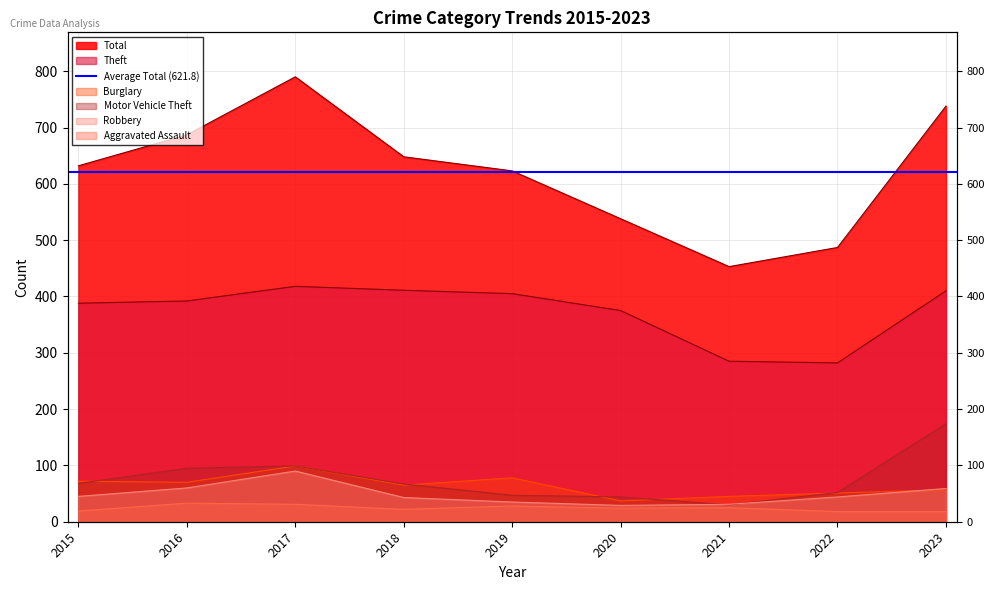

Reading left to right, extract all data points from this chart.

Theft: 2015=388	2016=392	2017=418	2018=411	2019=405	2020=375	2021=285	2022=282	2023=410
Total: 2015=632	2016=687	2017=790	2018=648	2019=623	2020=538	2021=453	2022=487	2023=738
Burglary: 2015=72	2016=70	2017=99	2018=65	2019=78	2020=37	2021=45	2022=51	2023=57
Motor Vehicle Theft: 2015=68	2016=95	2017=99	2018=67	2019=47	2020=44	2021=30	2022=52	2023=174
Robbery: 2015=45	2016=60	2017=90	2018=43	2019=35	2020=29	2021=31	2022=44	2023=59
Aggravated Assault: 2015=19	2016=33	2017=31	2018=22	2019=28	2020=24	2021=25	2022=18	2023=18